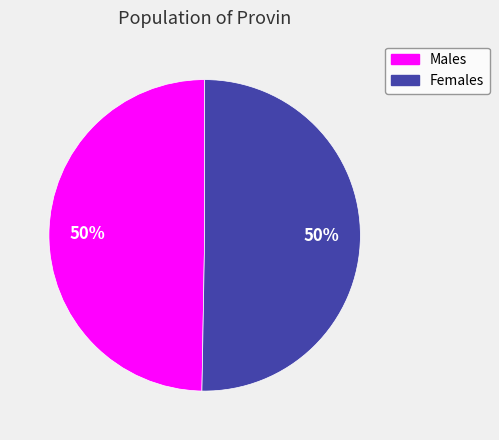

How many slices are in this pie chart?

2